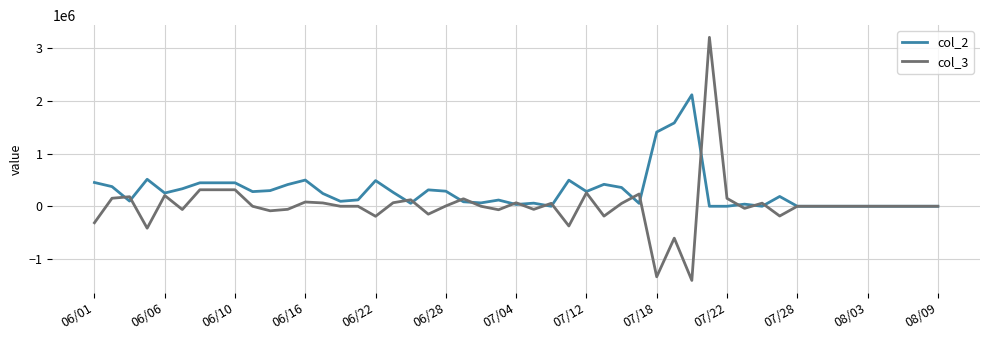

Rank the series by their average value, from lowest to highest.

col_3, col_2